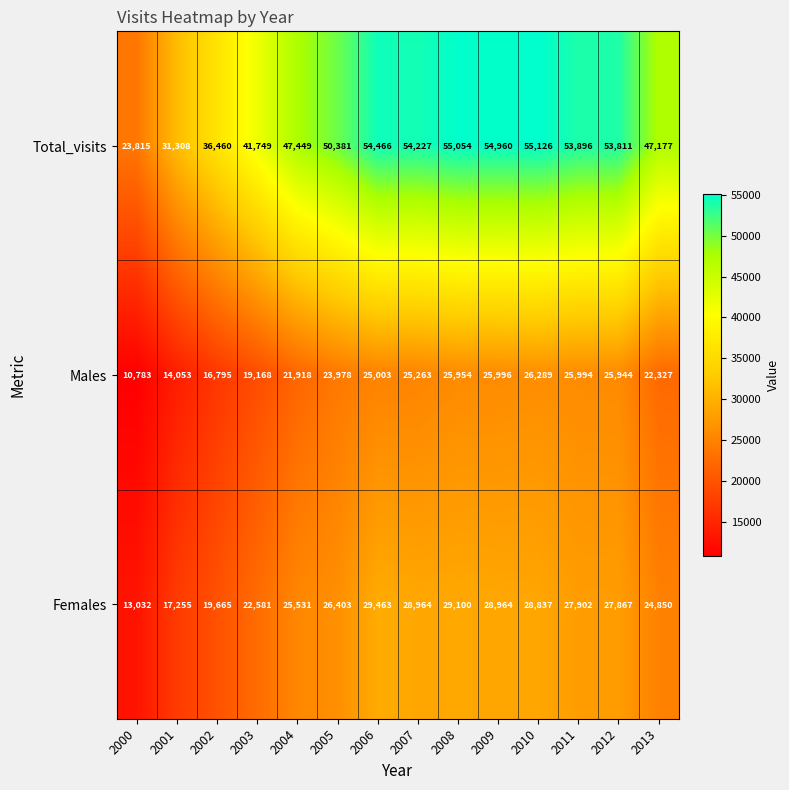

What is the average value of the Females series?

25030